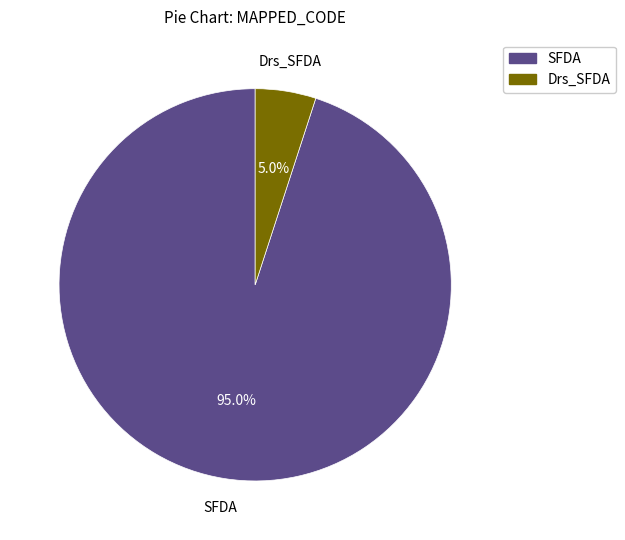

Is there a majority slice in this chart?

Yes